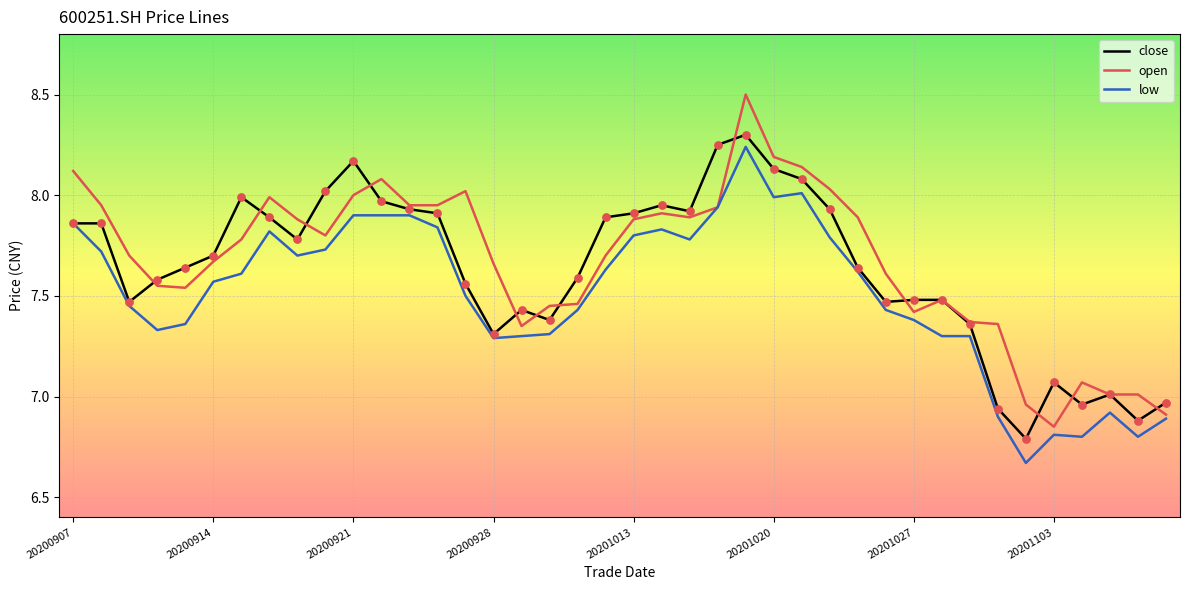

What is the maximum value shown in the chart?

8.5